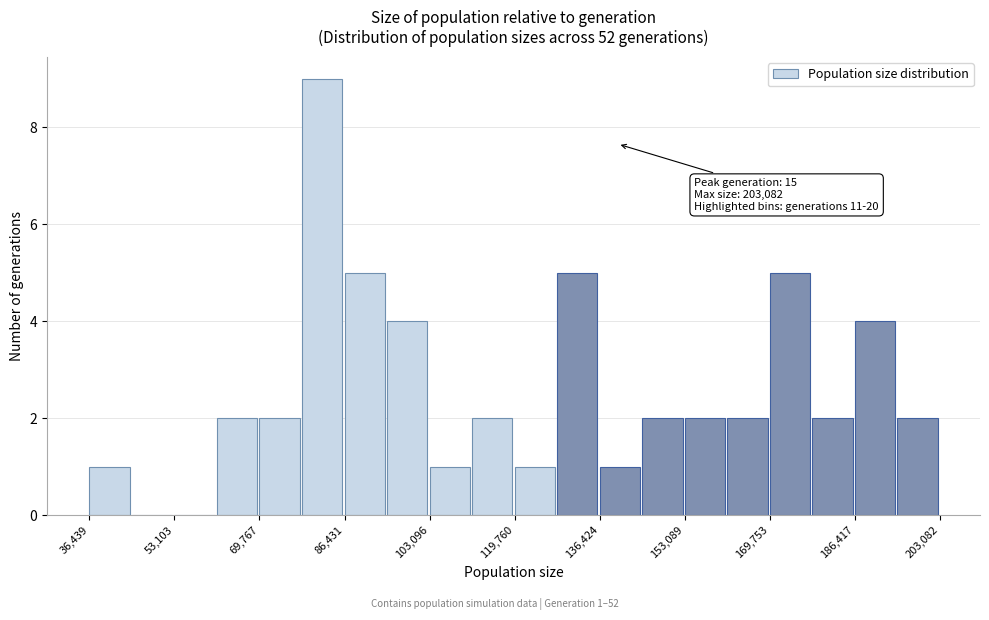

Over which range of the x-axis is the bar tallest?

78000 to 86000